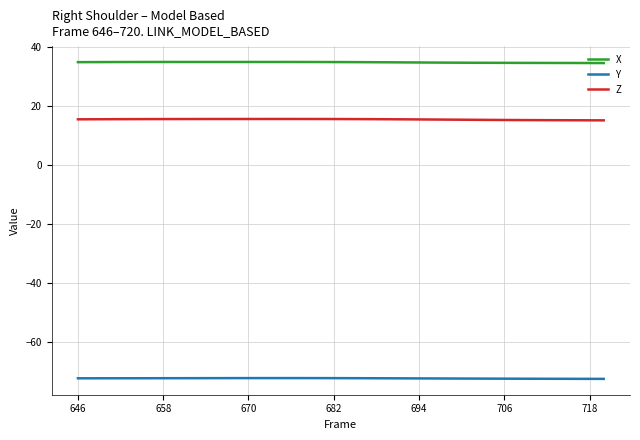

True or false: Z and Y cross at least once.

False